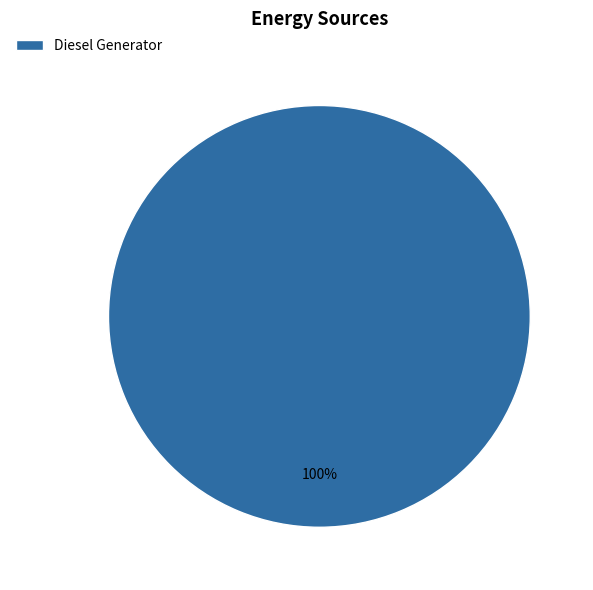

Is Diesel Generator the majority of the pie?

Yes